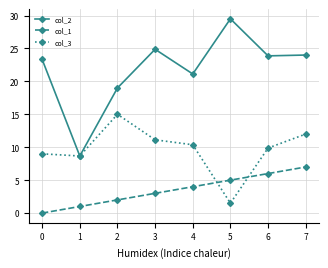

True or false: col_3 has a value of 1.5 at 5.

True